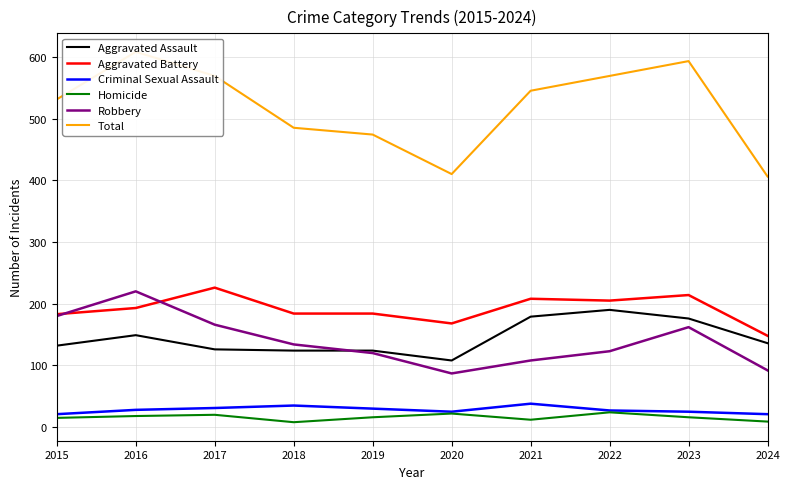

What is the total value across all series at 2016?

1216